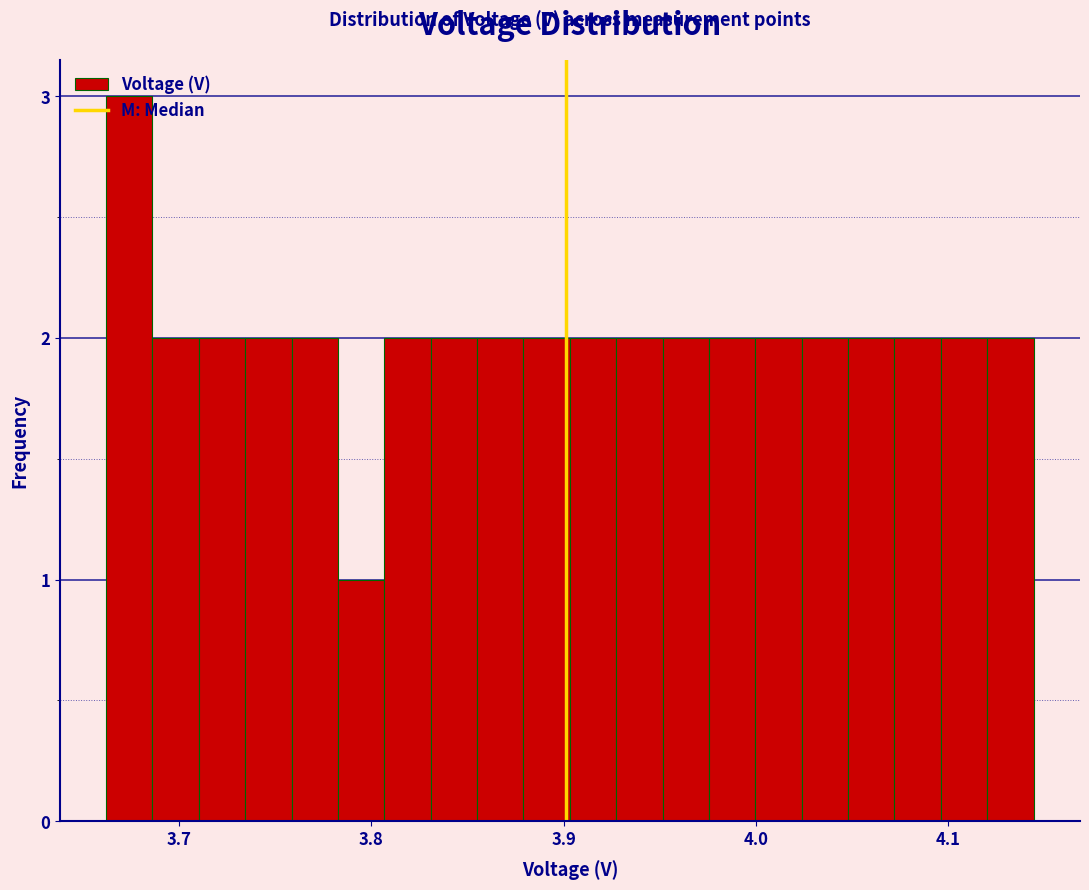

Around what value on the x-axis is the tallest bar? Give the approximate position of its centre, as read against the axis.

3.67